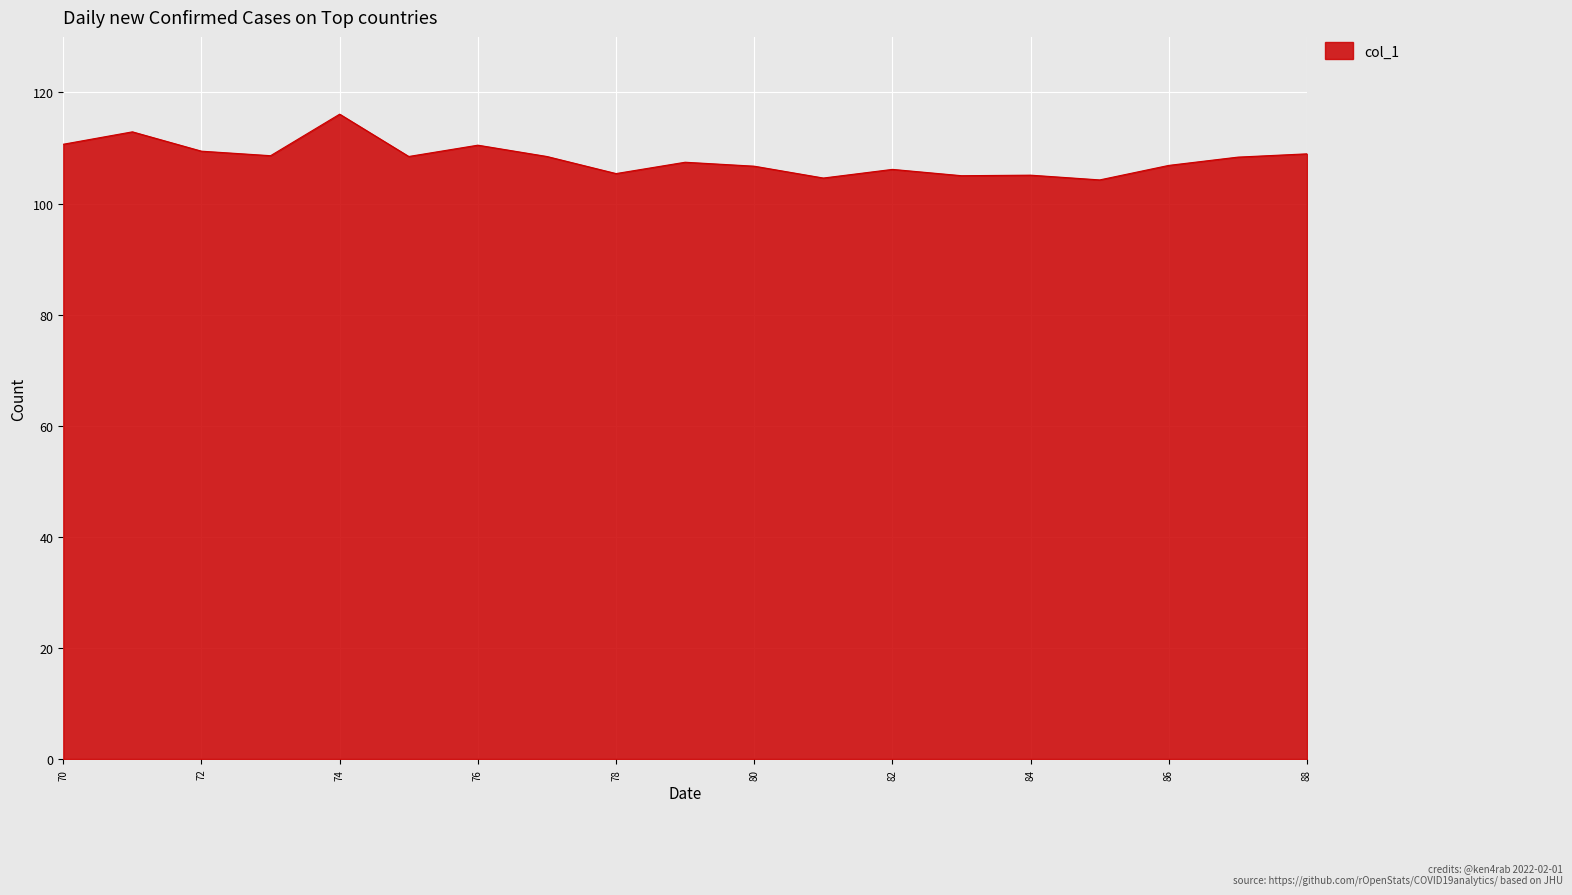

What is the smallest value displayed?

104.3